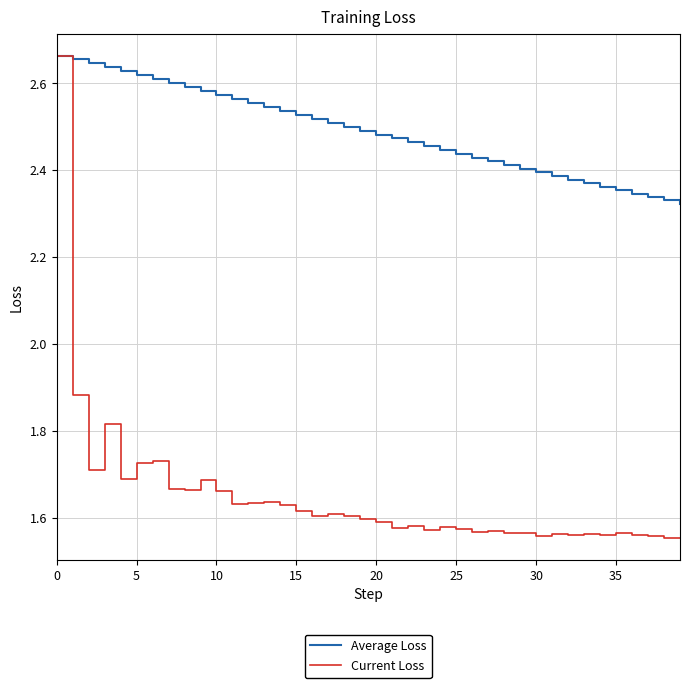

Which series has the largest range (max minus min)?

Current Loss